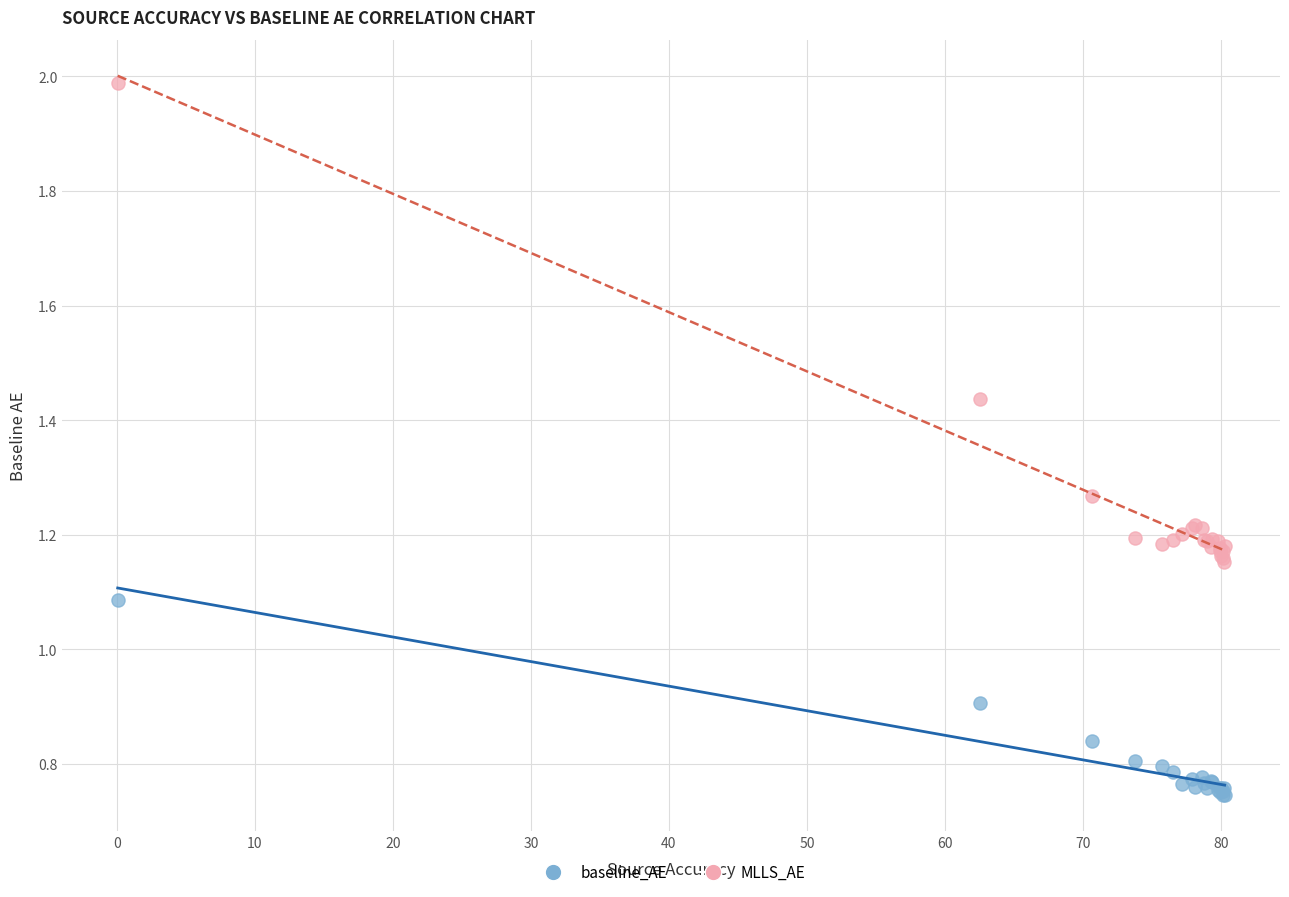

Which series has the widest spread of Y values?

MLLS_AE